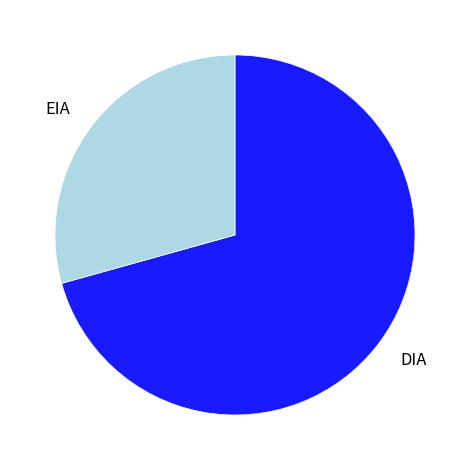

Does DIA account for over 50% of the chart?

Yes